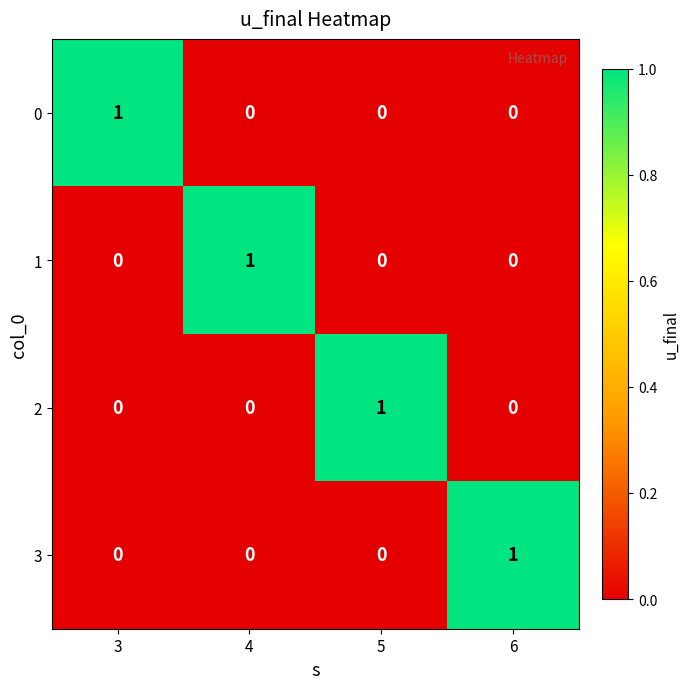

What is the total value across all series at 4?

1